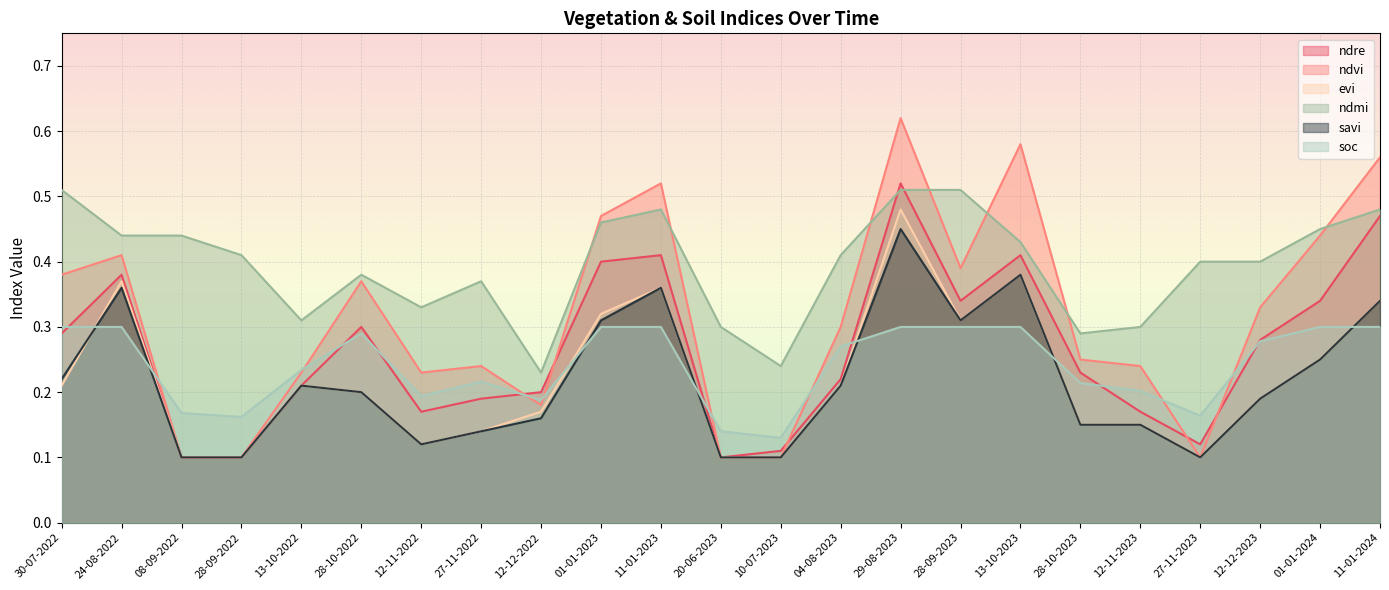

After their last crossing, which series has the higher values: soc or evi?

evi